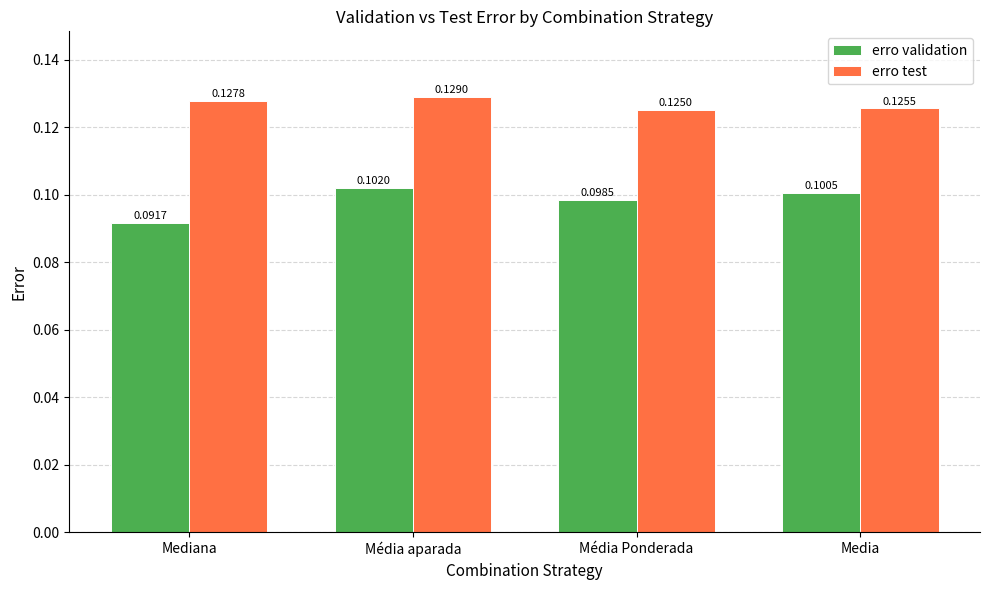

Which series changed the most between Média Ponderada and Media?

erro validation